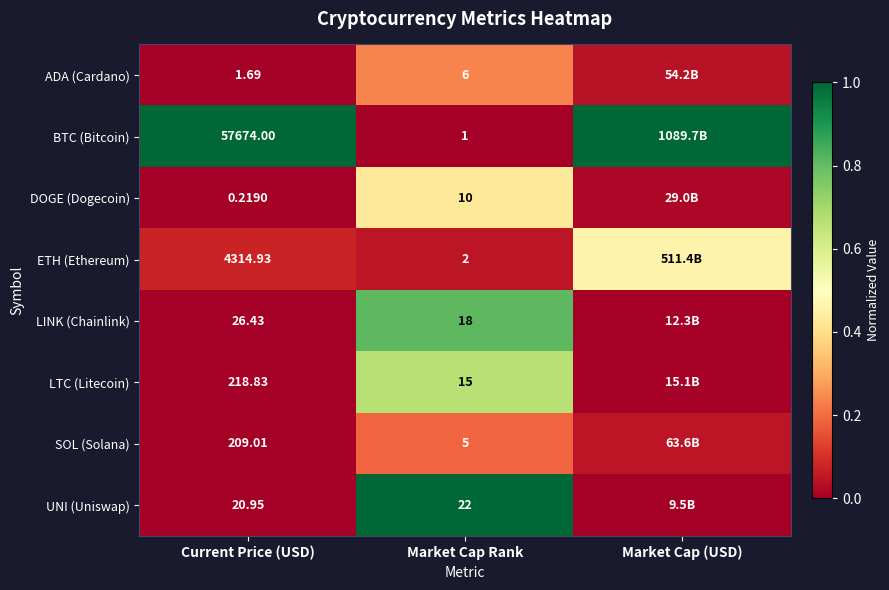

At how many categories does at least one series exceed 0?

3